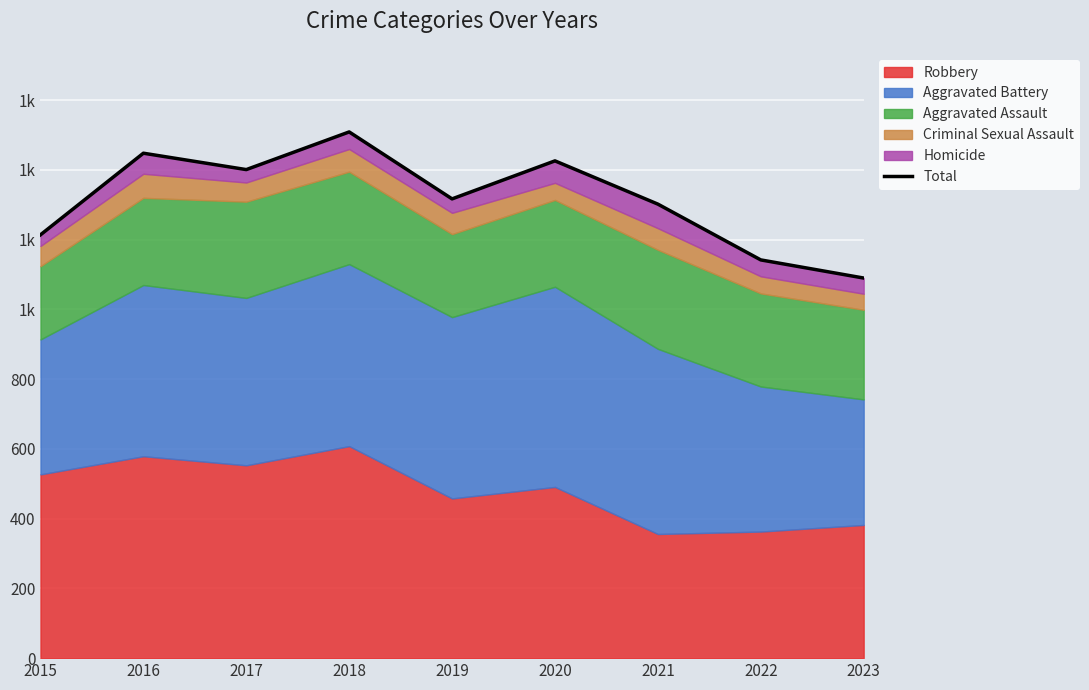

How many data points does each series have?

9